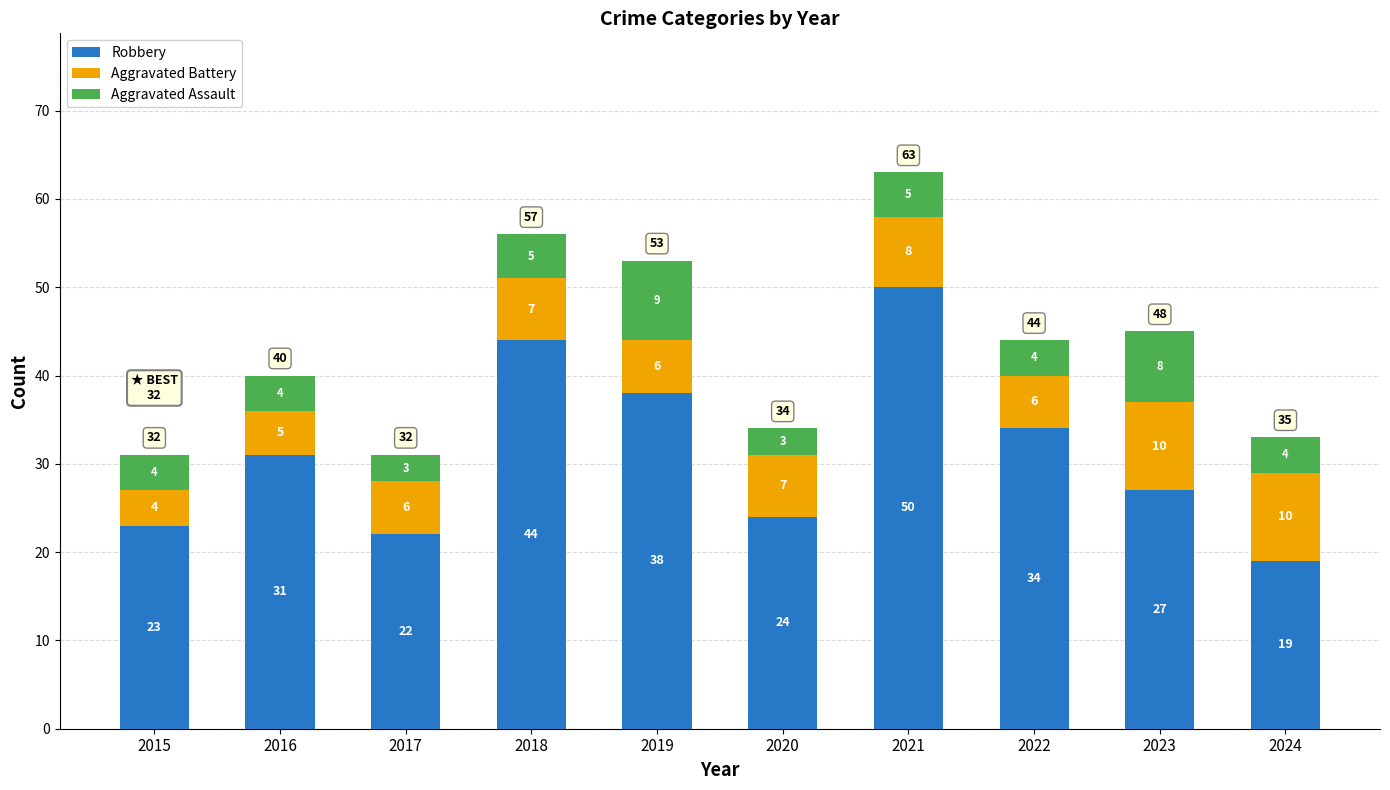

True or false: Robbery has a value of 33 at 2024.

False